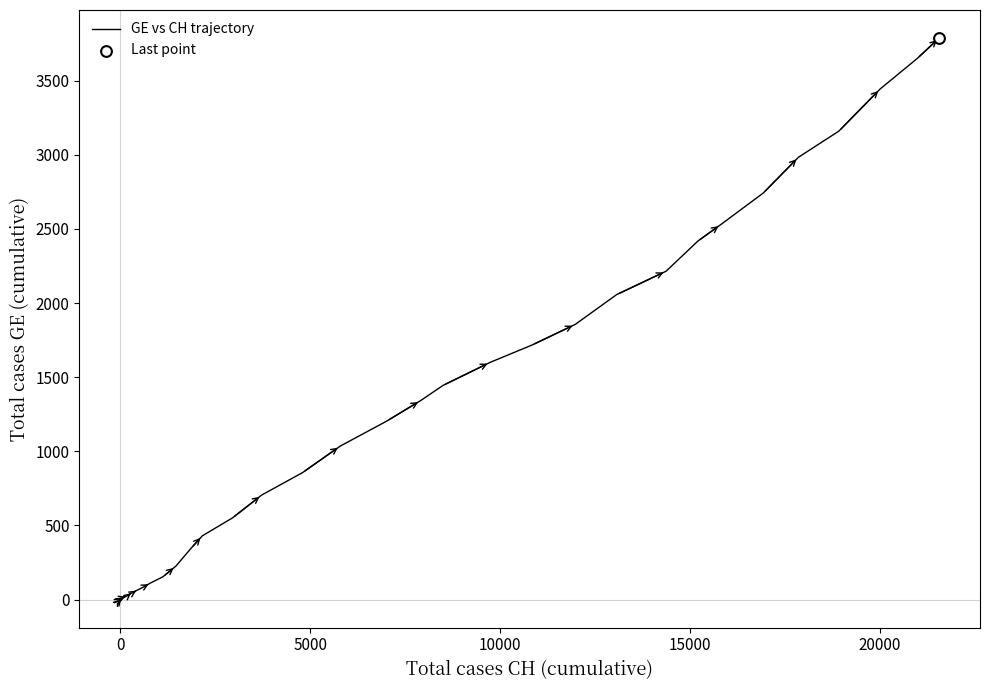

What is the maximum value shown in the chart?

3788